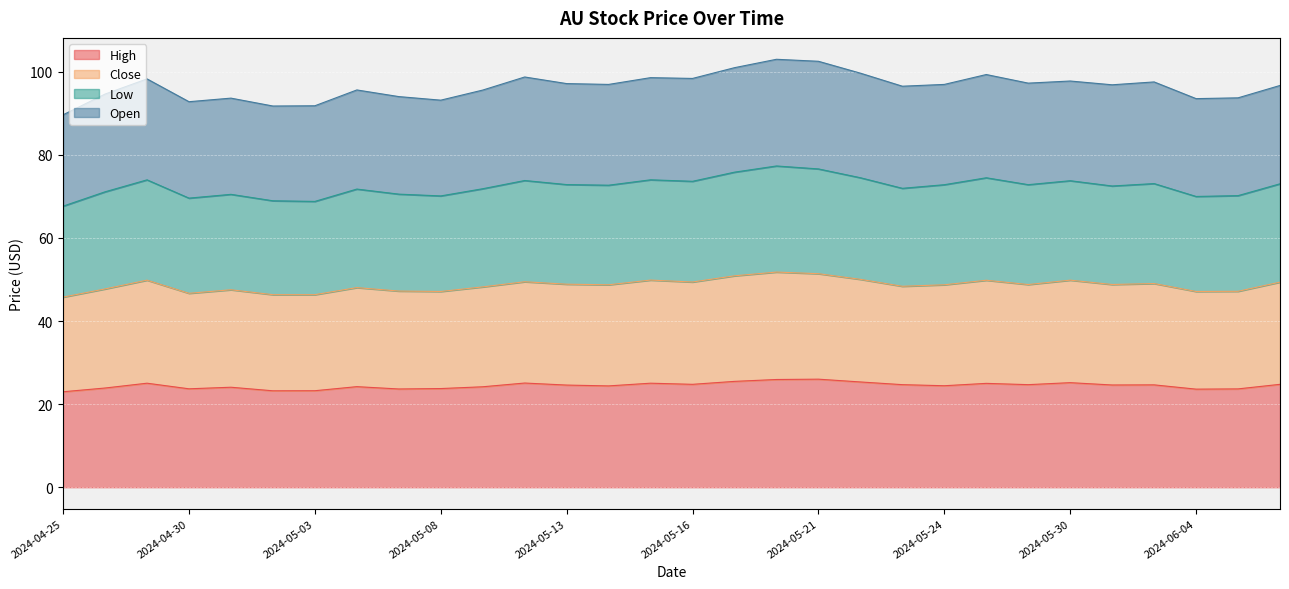

What is the total value across all series at 2024-05-24?

97.0